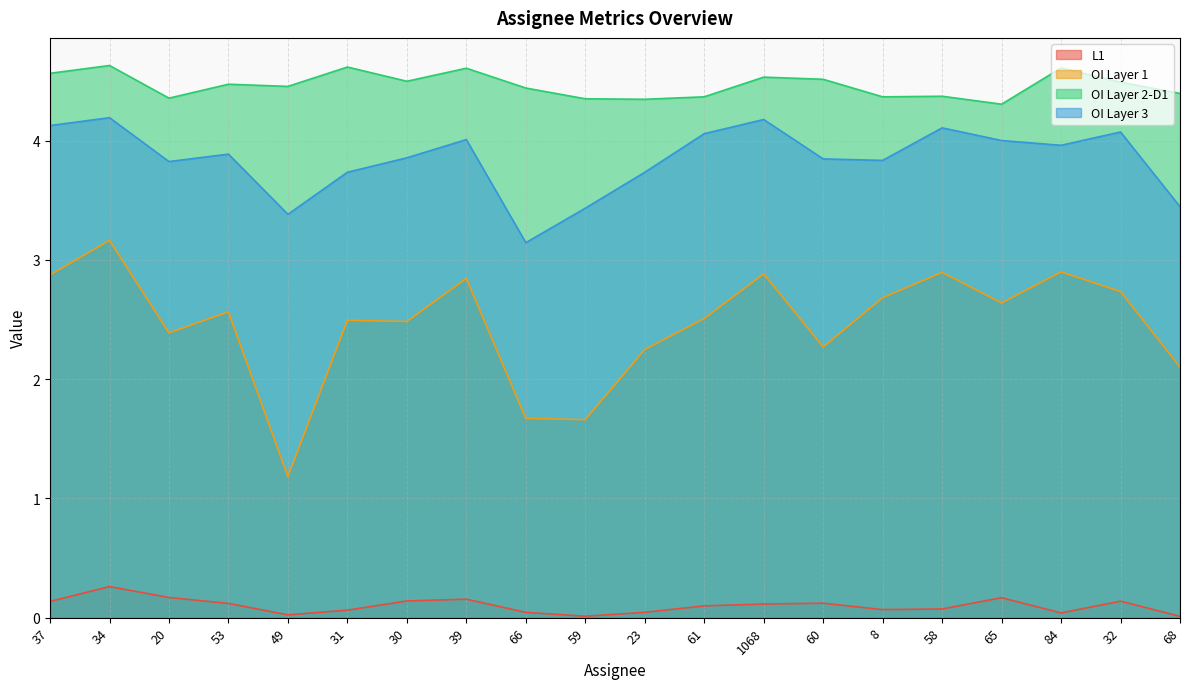

What is the label of the 7th point from the left?

30